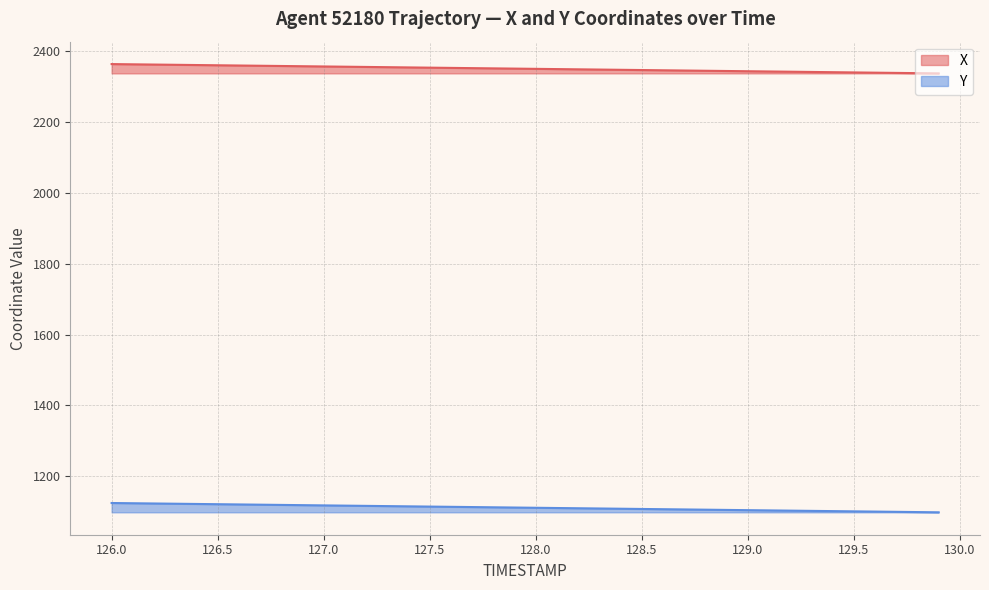

At how many categories does at least one series exceed 1728?

40